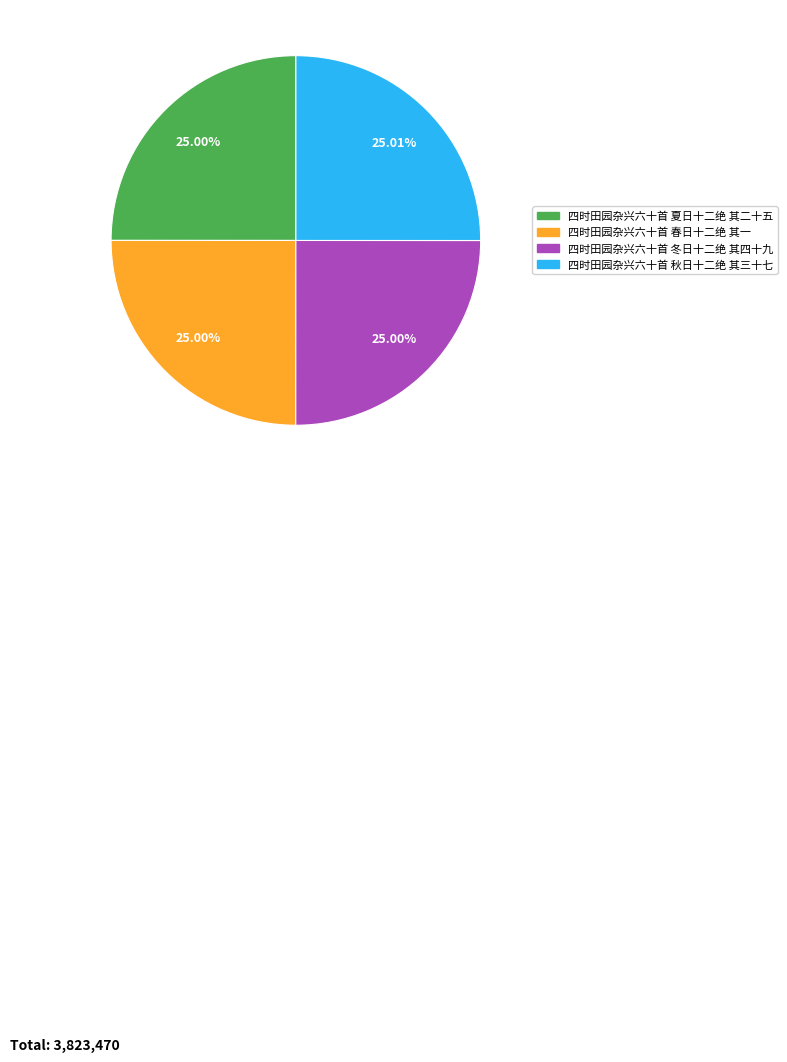

Approximately how many times larger is the value at 四时田园杂兴六十首 冬日十二绝 其四十九 compared to 四时田园杂兴六十首 秋日十二绝 其三十七?

1.0